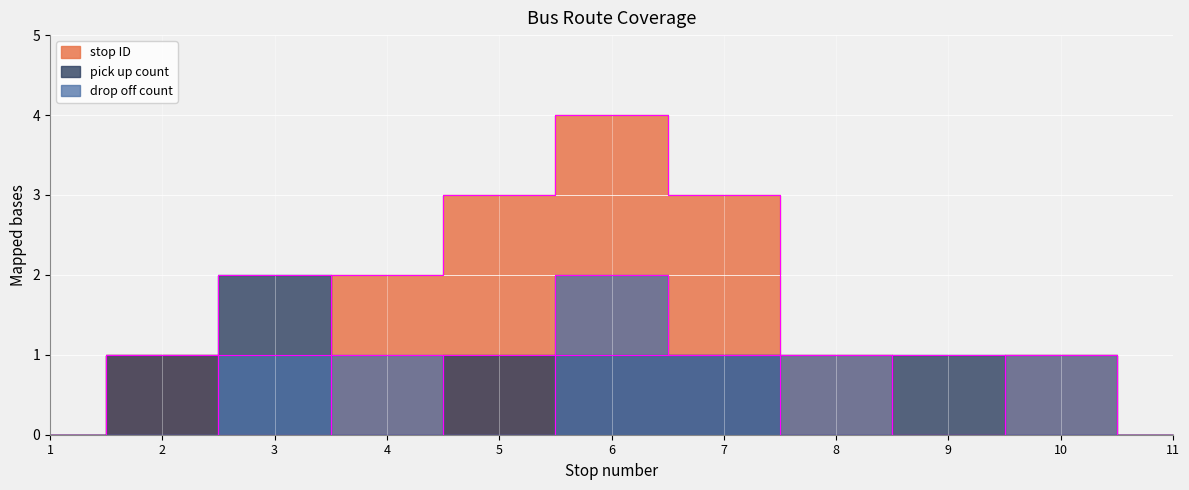

What is the sum of the drop off count values at 2 and 10?

1